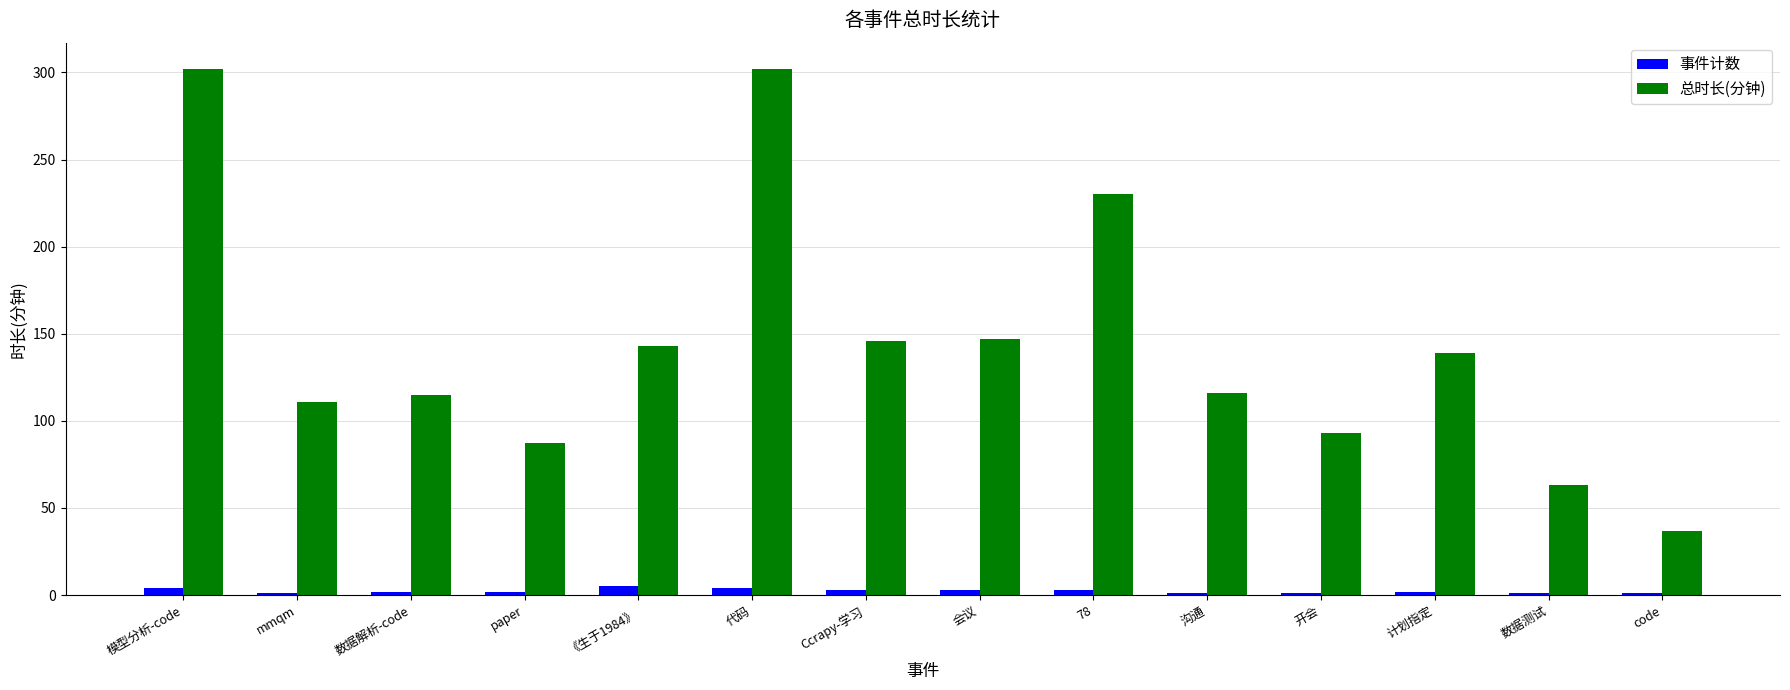

What is the spread (max minus min) of values at 沟通?

115